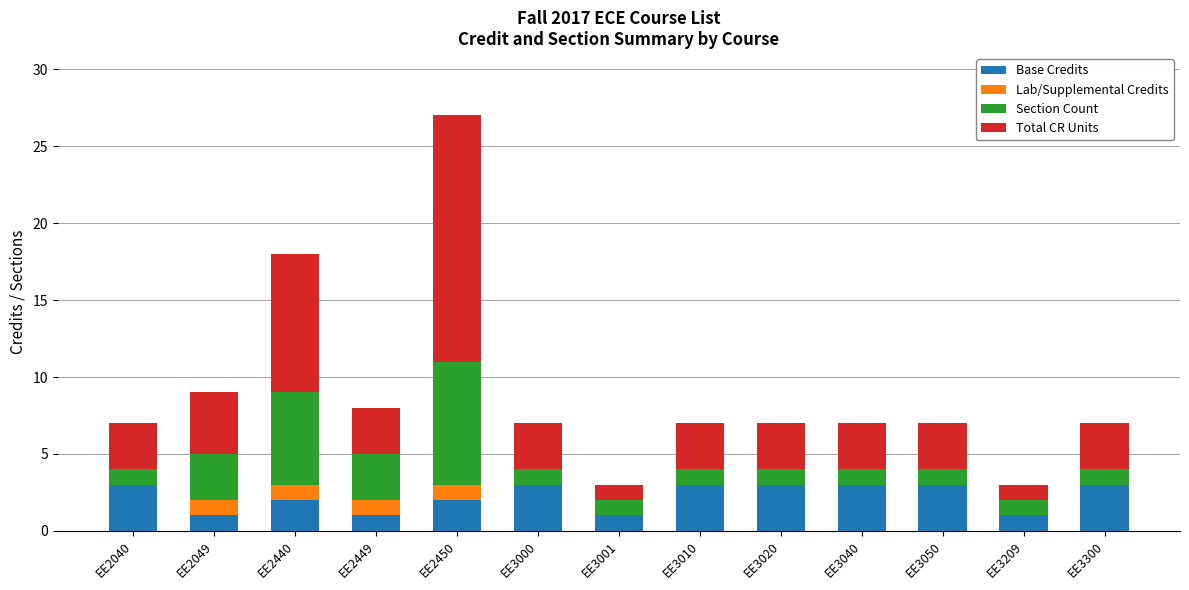

What is the total value across all series at EE3000?

7